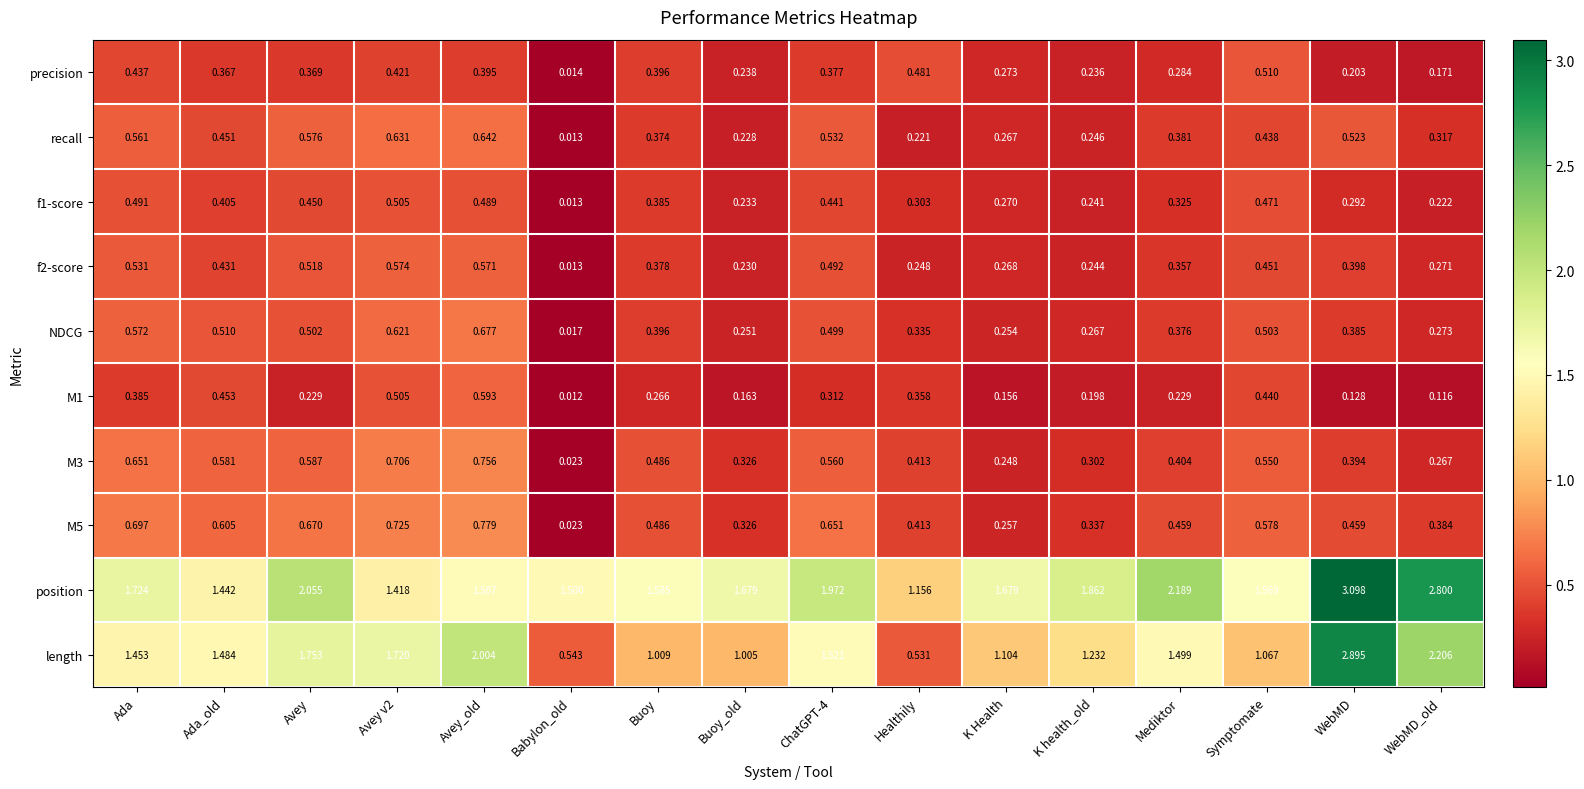

Between K Health and WebMD, which series saw the biggest shift?

length